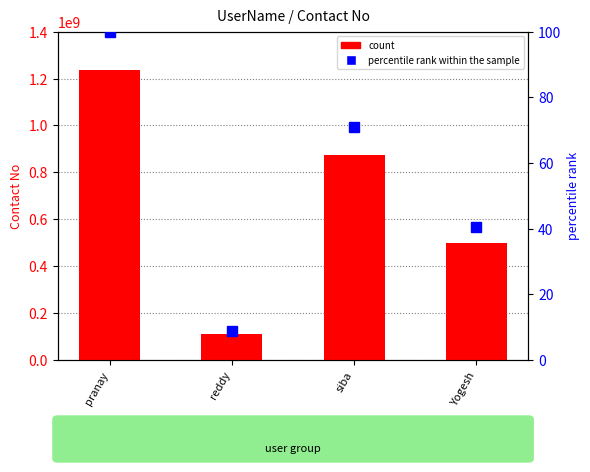

List the series in order of their peak value, lowest first.

percentile rank, Contact No